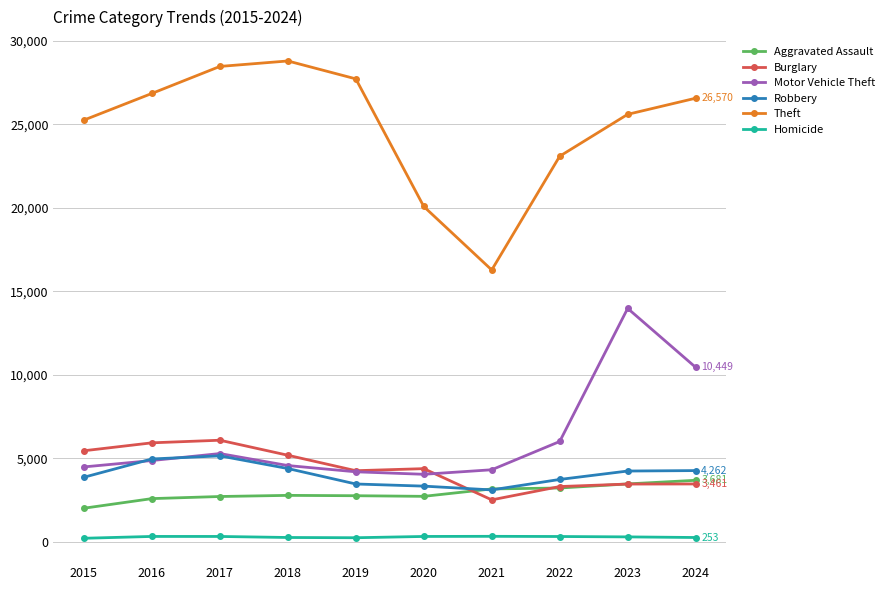

Is the value of Aggravated Assault at 2021 greater than the value of Homicide at 2017?

Yes